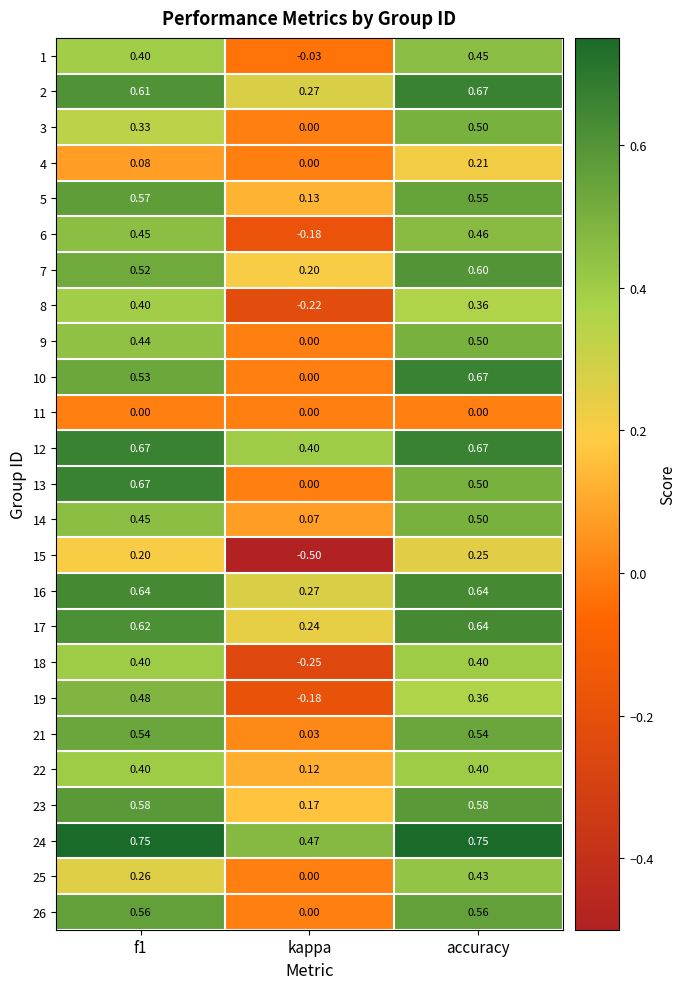

Which series has the largest range (max minus min)?

15